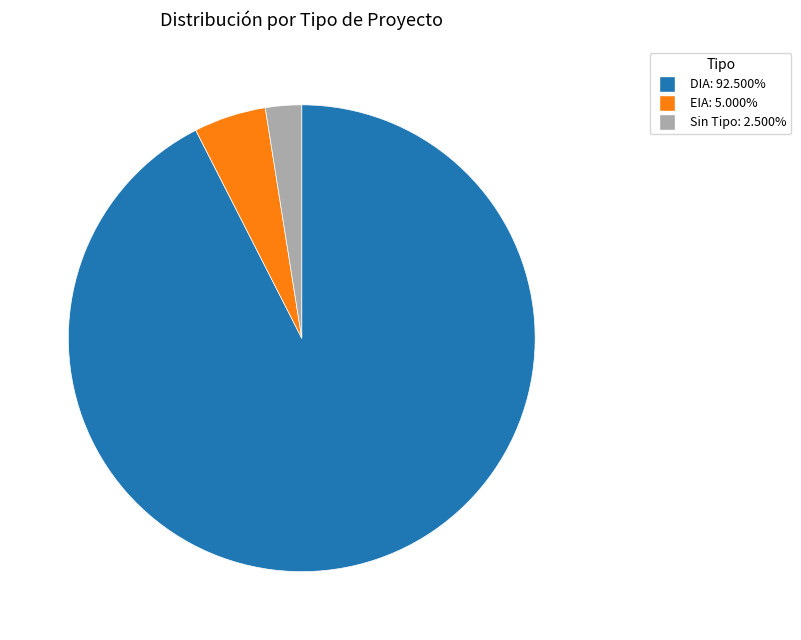

Does any single category account for the majority?

Yes